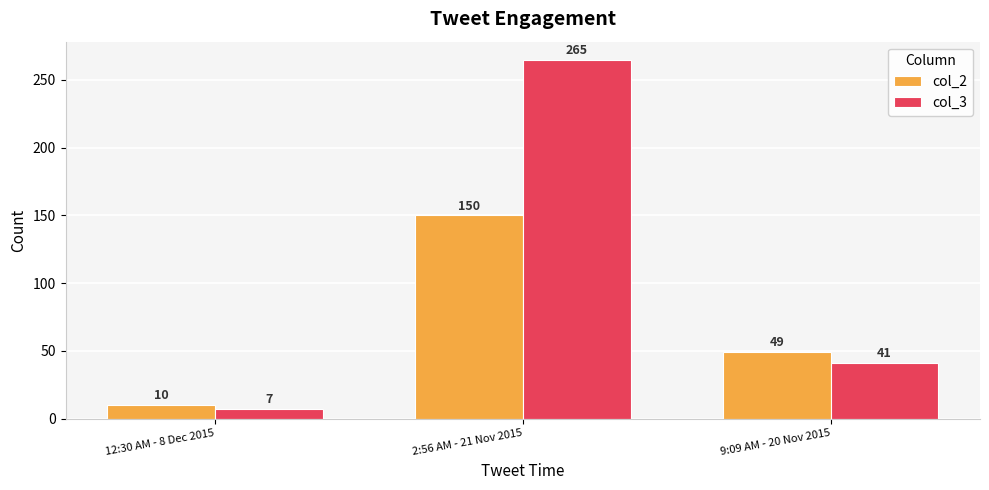

Reading left to right, extract all data points from this chart.

col_2: 12:30 AM - 8 Dec 2015=10	2:56 AM - 21 Nov 2015=150	9:09 AM - 20 Nov 2015=49
col_3: 12:30 AM - 8 Dec 2015=7	2:56 AM - 21 Nov 2015=265	9:09 AM - 20 Nov 2015=41